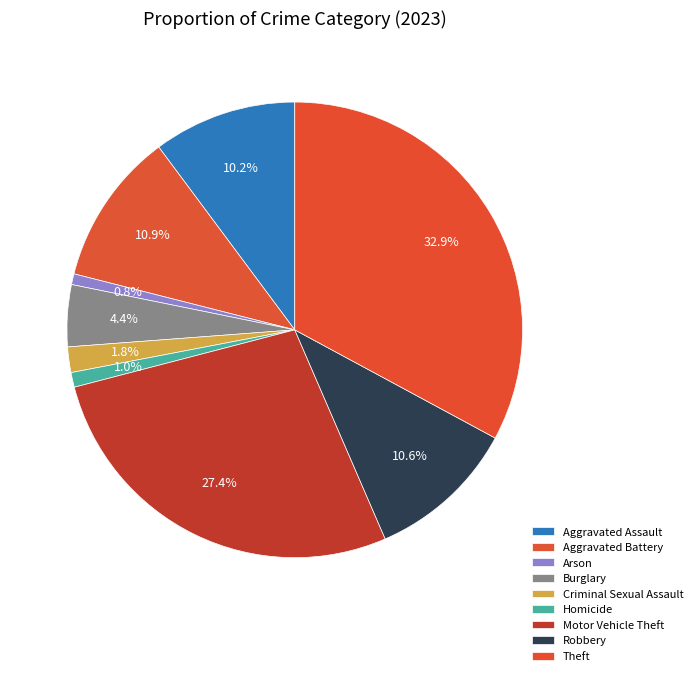

How many segments does this pie chart have?

9